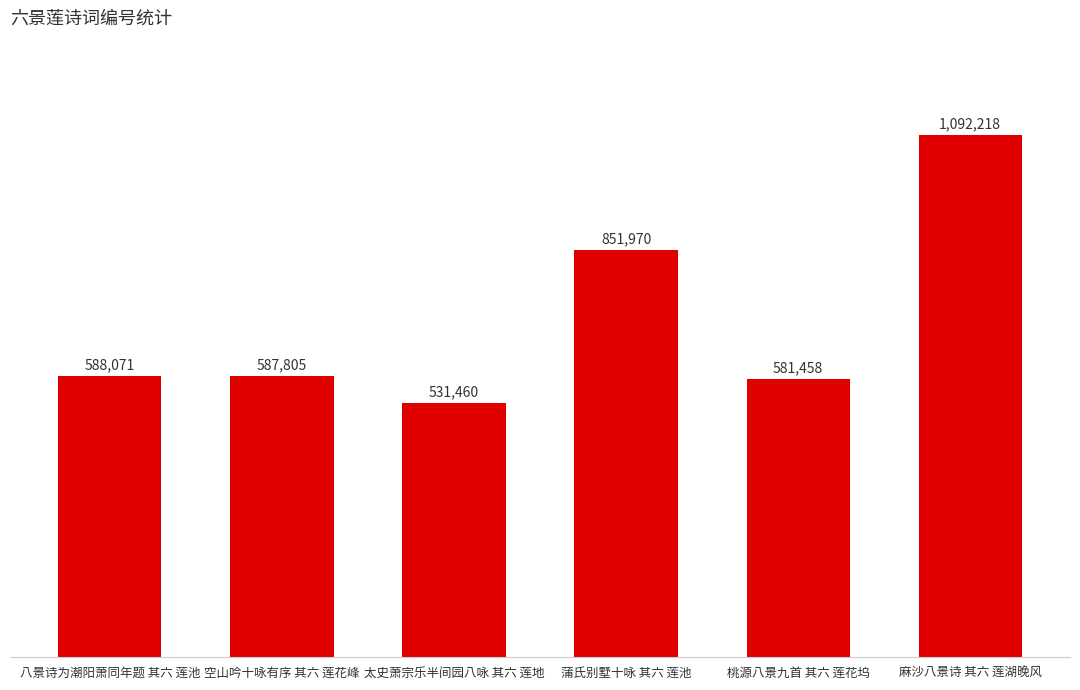

Rank the categories by value from highest to lowest.

麻沙八景诗 其六 莲湖晚风, 蒲氏别墅十咏 其六 莲池, 八景诗为潮阳萧同年题 其六 莲池, 空山吟十咏有序 其六 莲花峰, 桃源八景九首 其六 莲花坞, 太史萧宗乐半间园八咏 其六 莲地